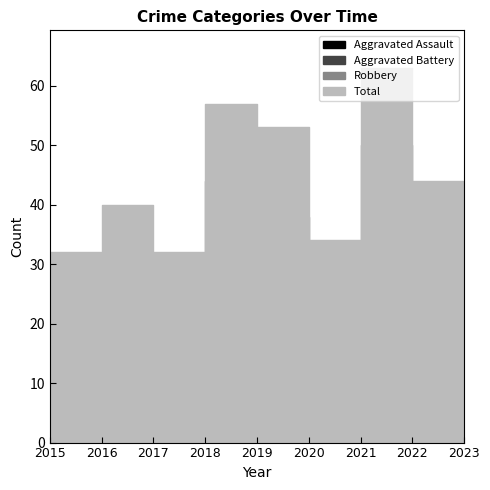

Between 2022 and 2015, which is larger?

2022